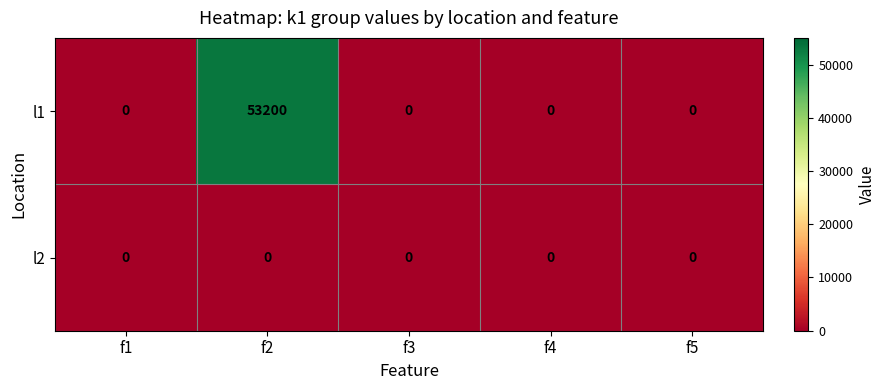

What is the maximum value shown in the chart?

53200